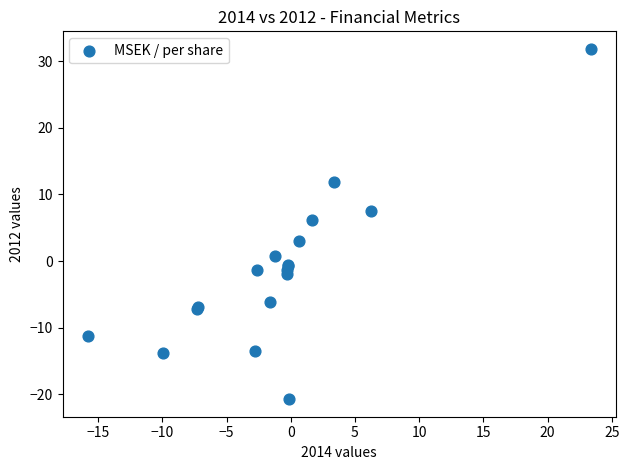

What Y value in the scatter plot is closest to 5?

6.2